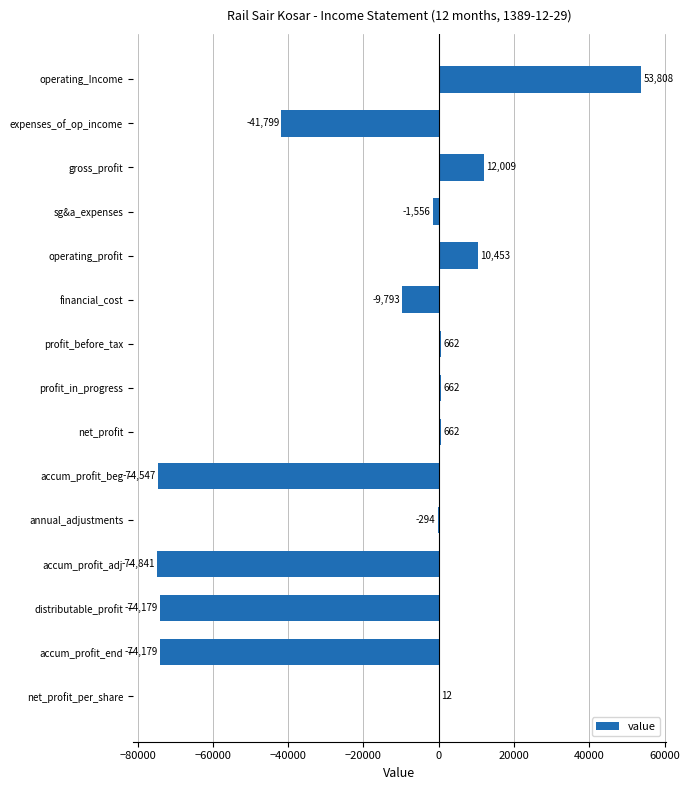

What value does the data have at accum_profit_beg, to the nearest 50?

-74550